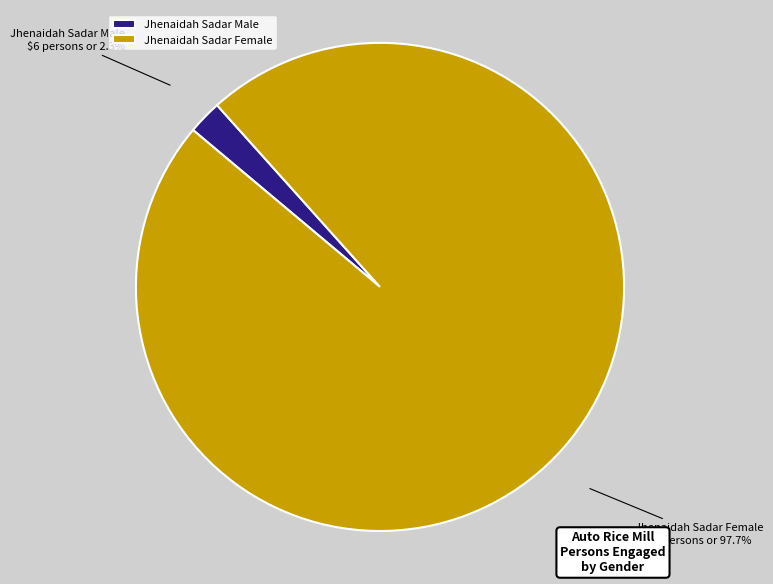

Is the sum of Jhenaidah Sadar Female and Jhenaidah Sadar Male greater than half?

Yes